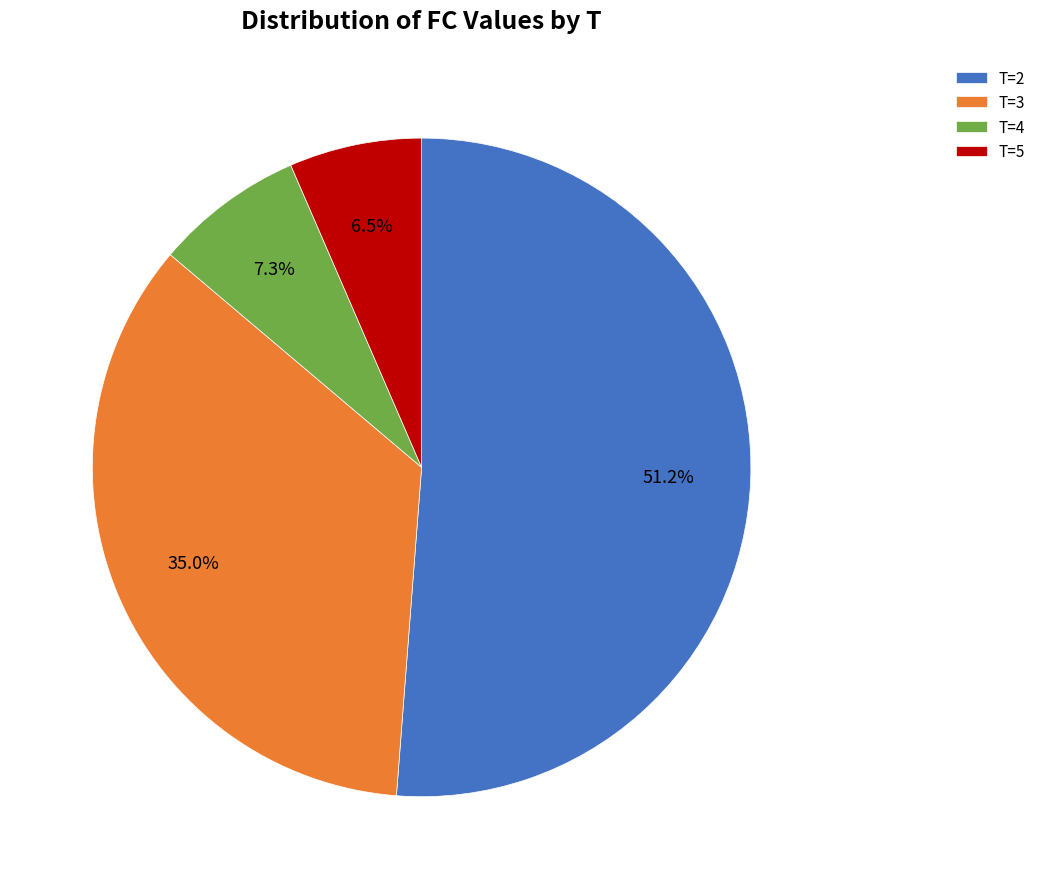

To the nearest percent, what is the average slice percentage?

25%